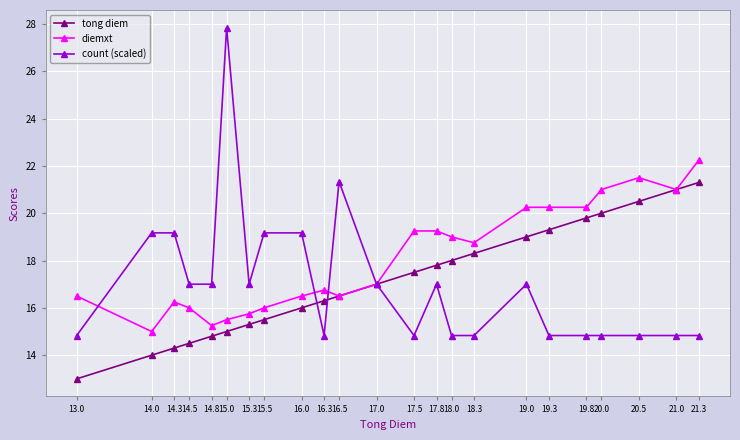

What is the difference between the second highest and second lowest values in the tong diem series?

7.0